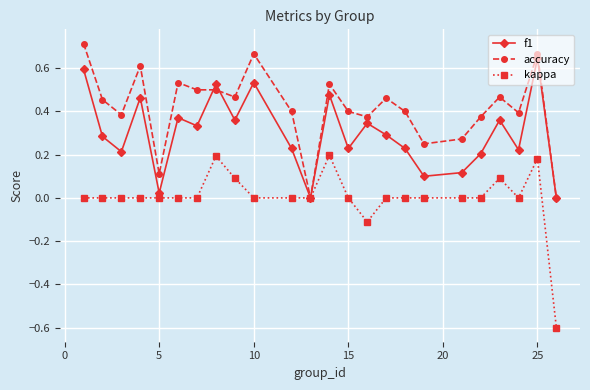

List the series in order of their overall mean, highest first.

accuracy, f1, kappa